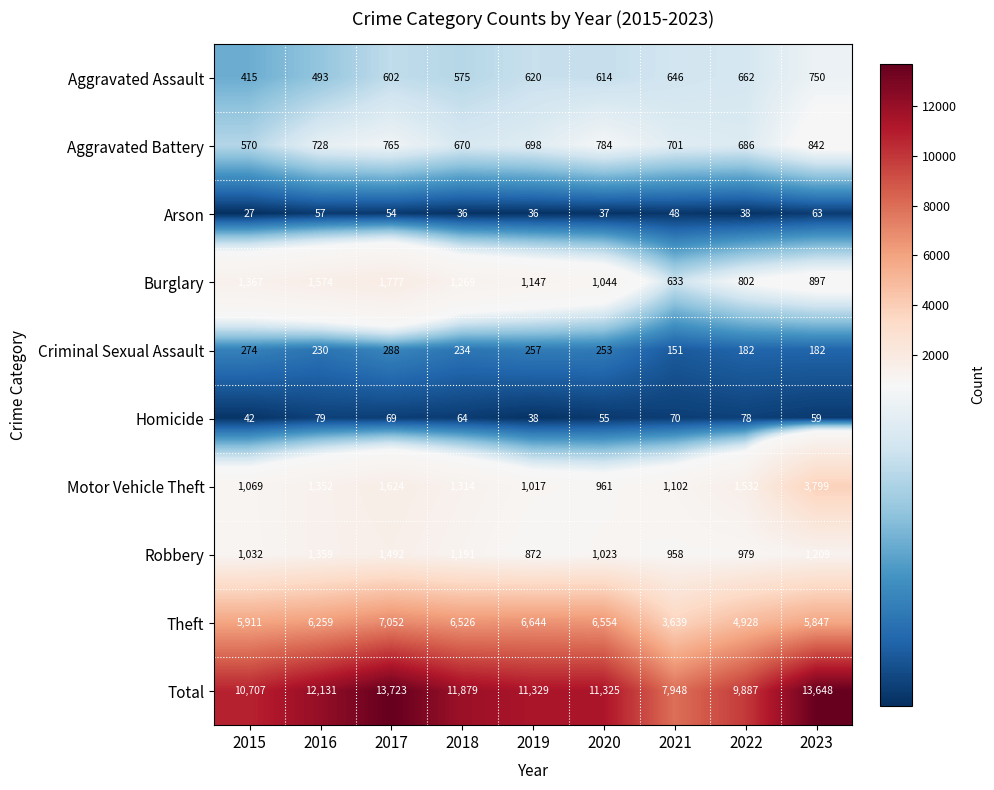

Which series has the largest range (max minus min)?

Total